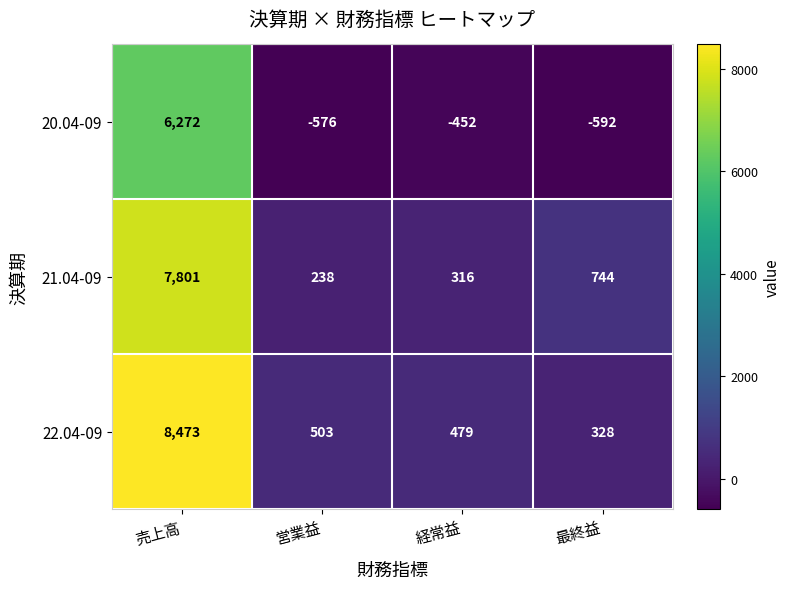

Reading right to left, transcribe all the data shown in this chart.

20.04-09: 最終益=-592	経常益=-452	営業益=-576	売上高=6272
21.04-09: 最終益=744	経常益=316	営業益=238	売上高=7801
22.04-09: 最終益=328	経常益=479	営業益=503	売上高=8473